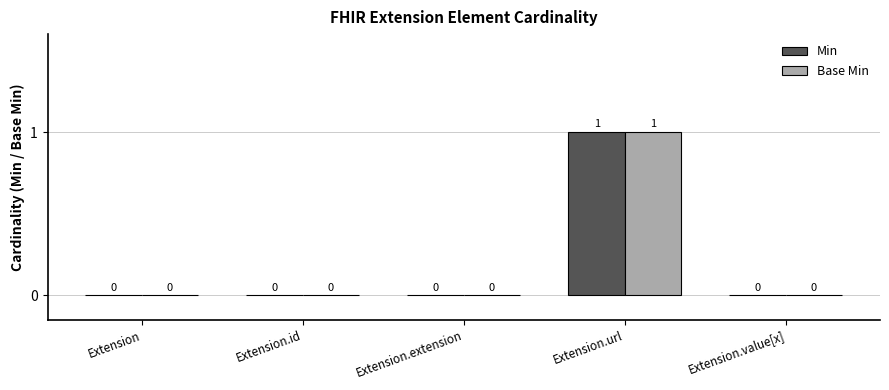

Which category has the highest value in the Min series?

Extension.url